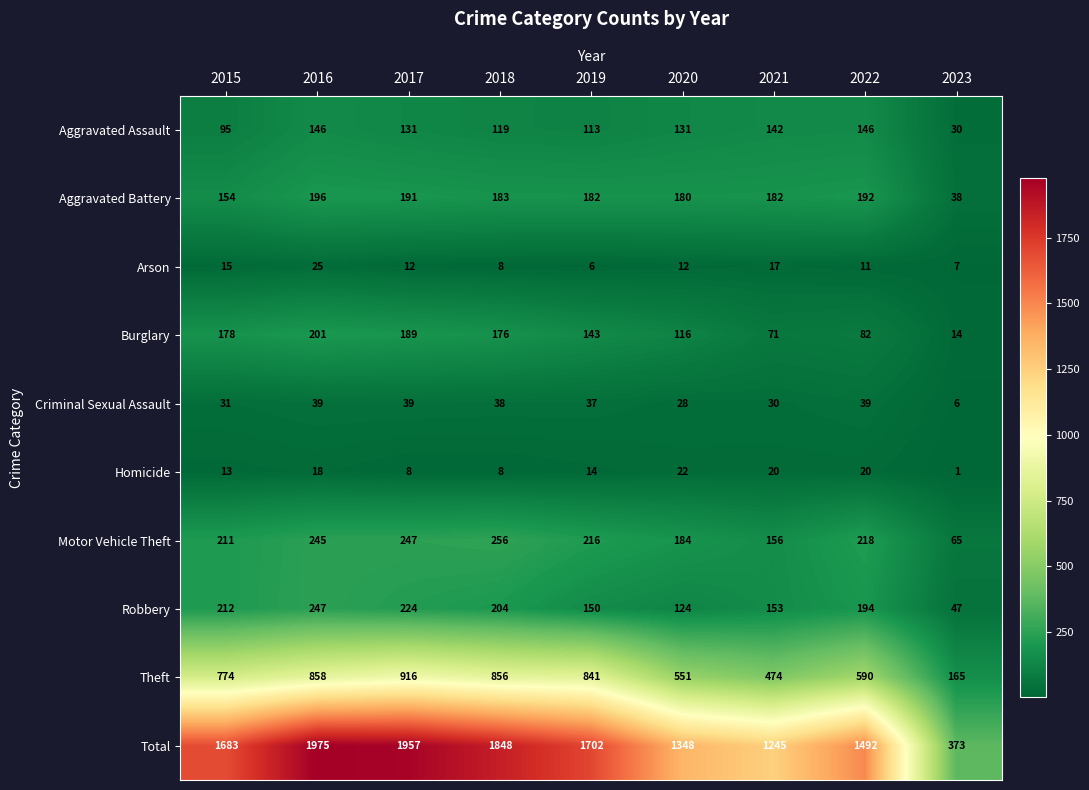

What is the average value of the Arson series?

13